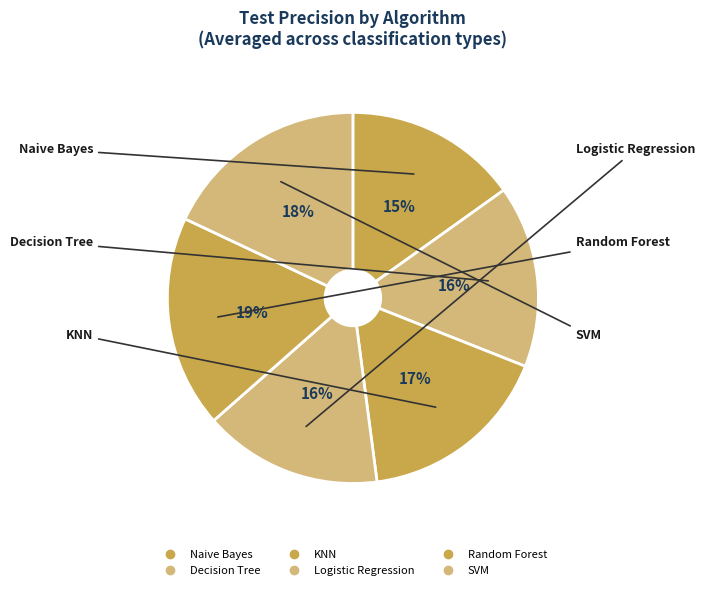

What percentage do Naive Bayes and KNN together represent?

32.0%